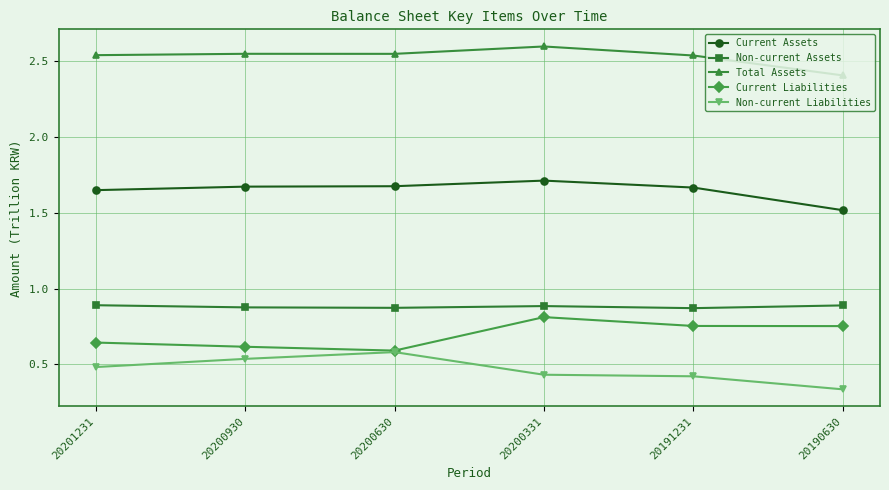

What is the sum of the Current Assets values at 20200630 and 20191231?

3.3